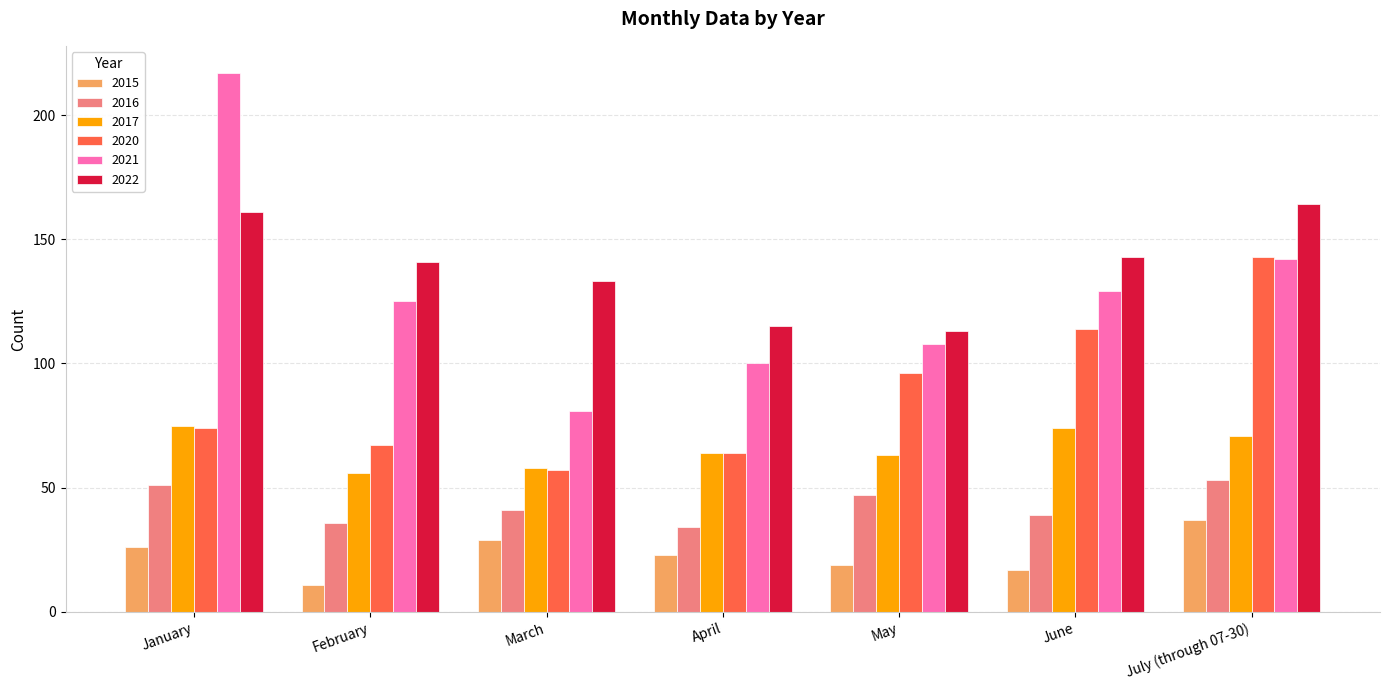

Which series has the largest range (max minus min)?

2021